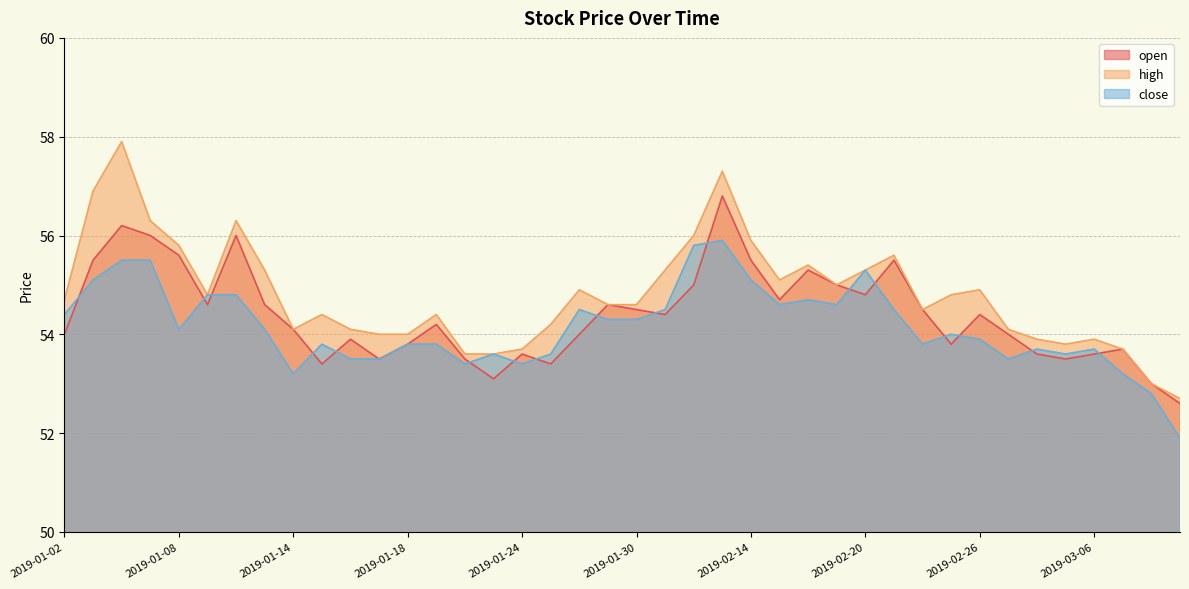

Which series has the largest range (max minus min)?

high